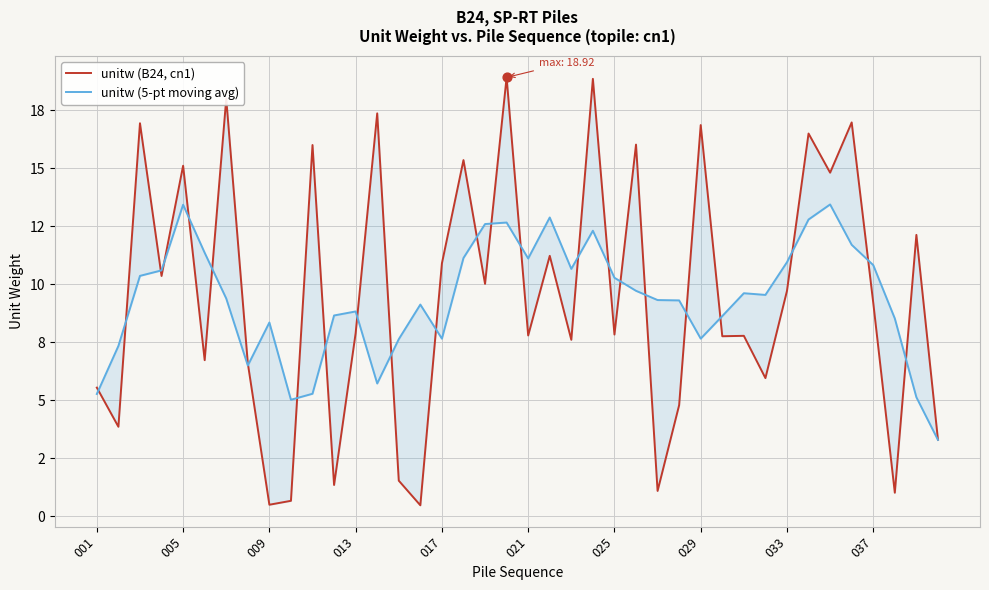

Is the value of unitw (B24, cn1) at 013 greater than the value of unitw (5-pt moving avg) at 29?

Yes